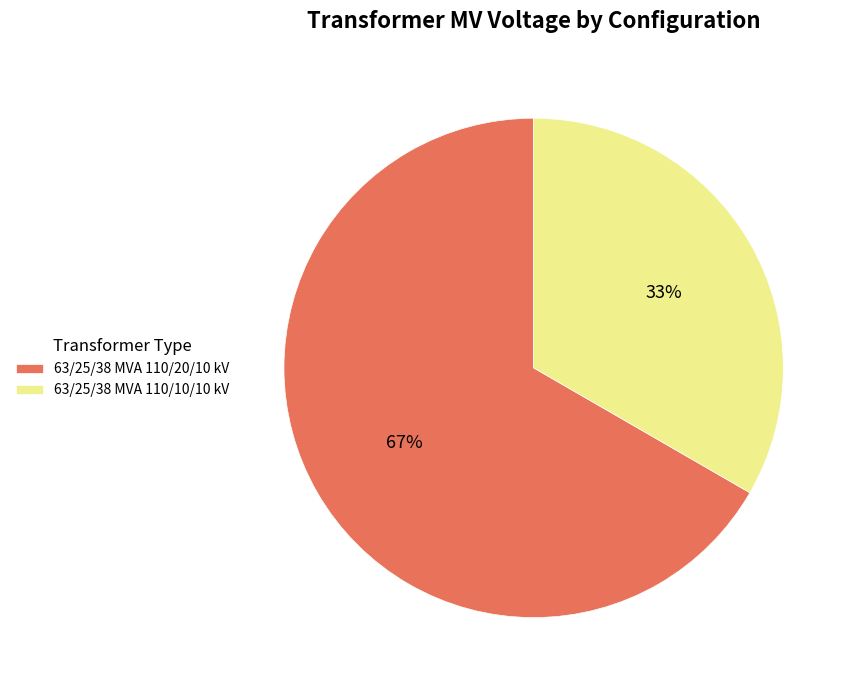

Do 63/25/38 MVA 110/20/10 kV and 63/25/38 MVA 110/10/10 kV together represent more than half of the pie?

Yes